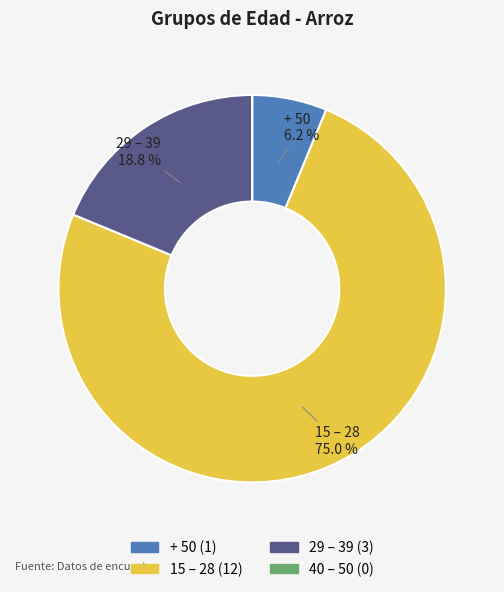

Does any single category account for the majority?

Yes